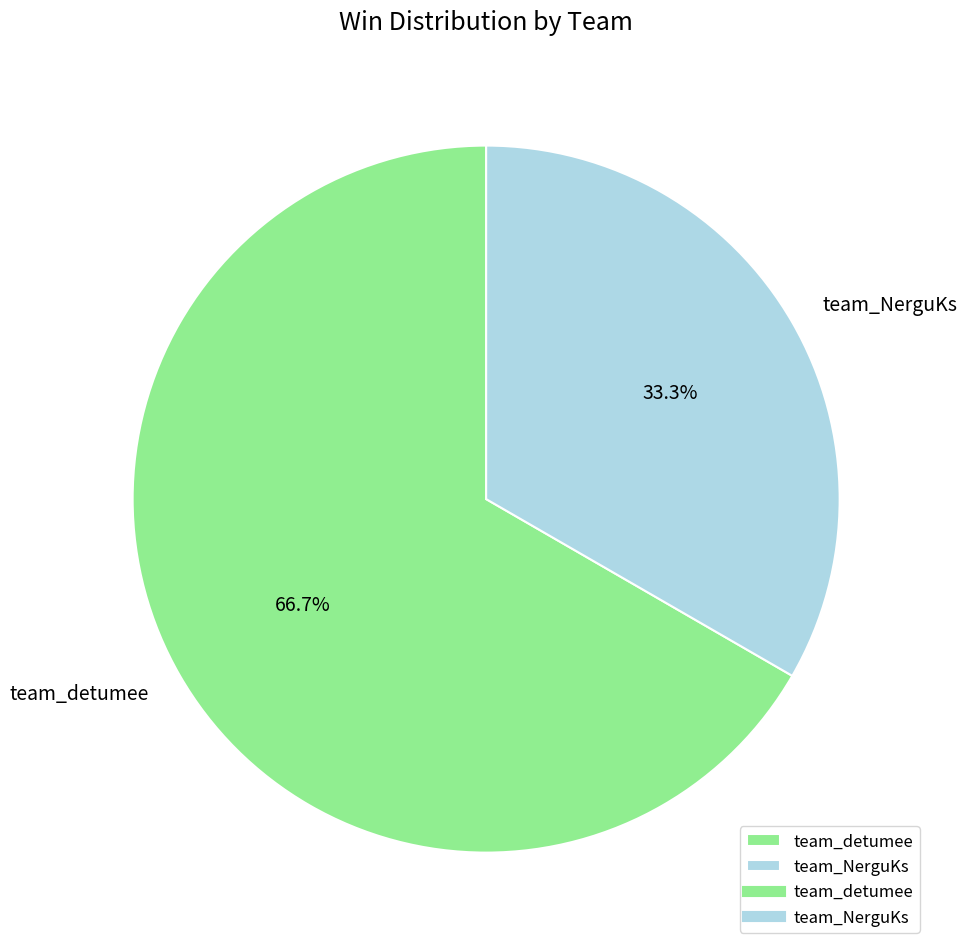

Rank the categories by value from highest to lowest.

team_detumee, team_NerguKs